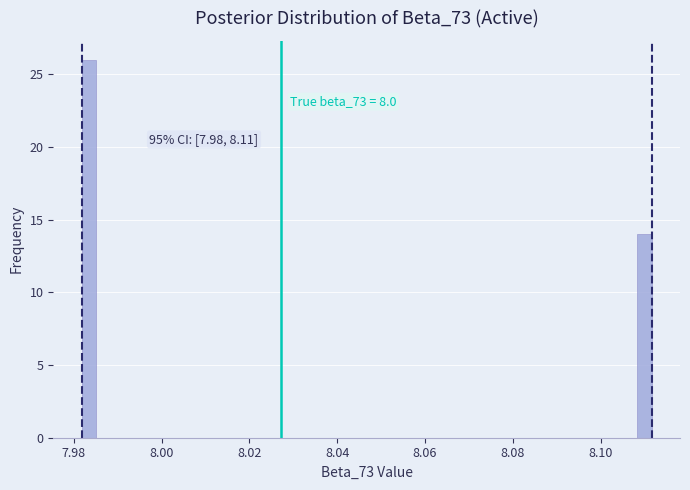

Around what value on the x-axis is the tallest bar? Give the approximate position of its centre, as read against the axis.

7.984